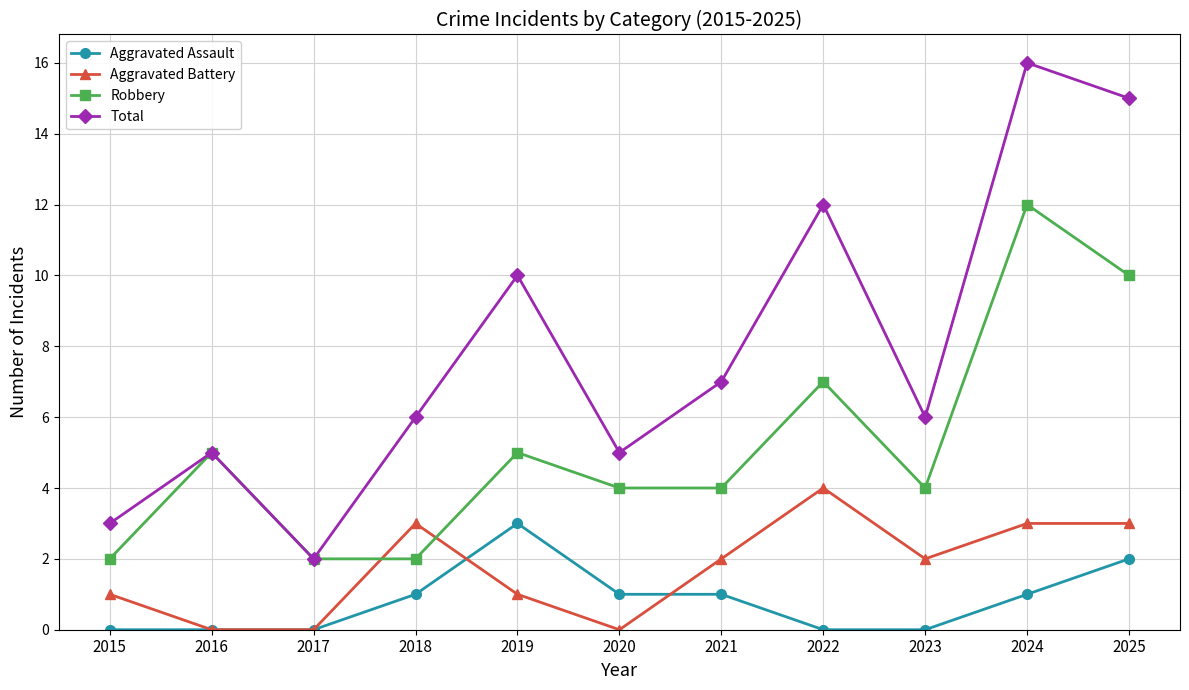

Which series has the largest range (max minus min)?

Total